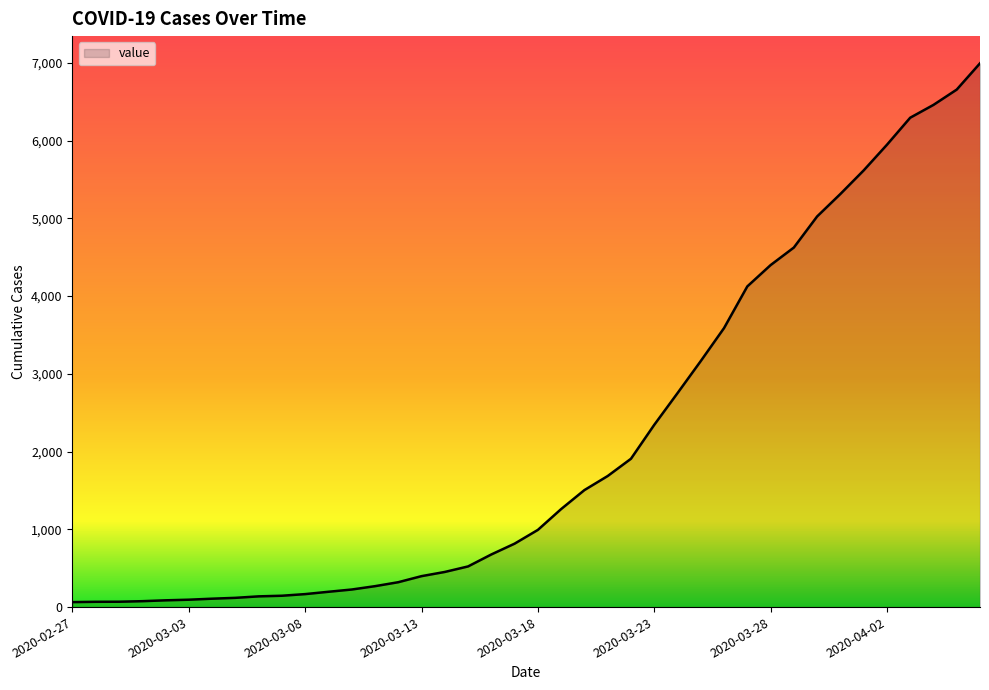

What is the difference between the maximum and minimum values?

6931